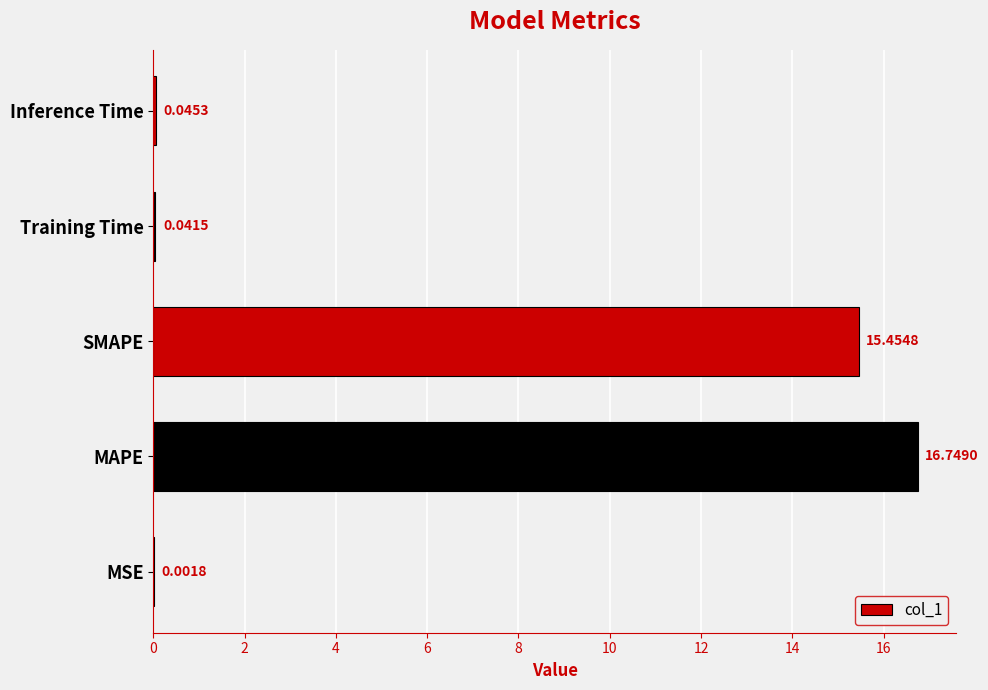

Count the number of data series in this chart.

1